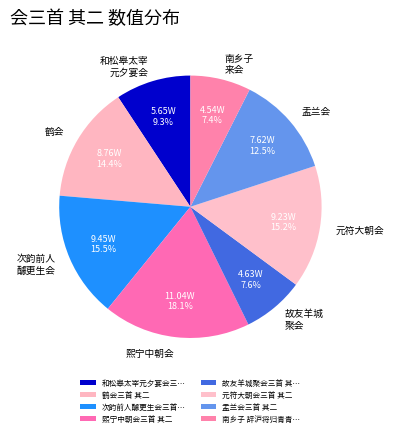

True or false: 熙宁中朝会三首 其二 accounts for 18% of the total.

True